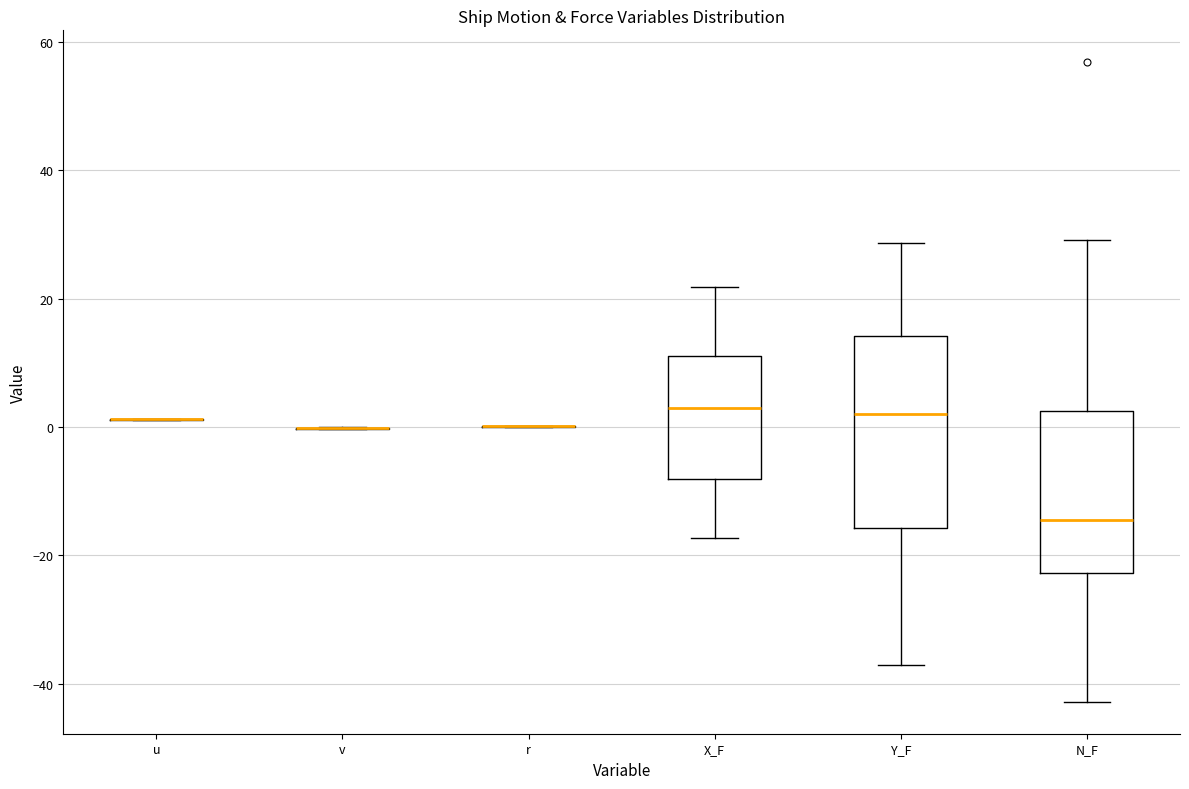

Reading left to right, transcribe this box plot: for each box, give where its median line is, the range the box spans, and where its two whiskers end, as read against the y-axis. The values are not printed on the chart, so give them approximately, as read against the axis.

u: box collapsed to a line at 2, whiskers 2 to 2
v: box collapsed to a line at 0, whiskers 0 to 0
r: box collapsed to a line at 0, whiskers 0 to 0
X_F: median 2, box -8 to 12, whiskers -18 to 22
Y_F: median 2, box -16 to 14, whiskers -38 to 28
N_F: median -14, box -22 to 2, whiskers -42 to 30